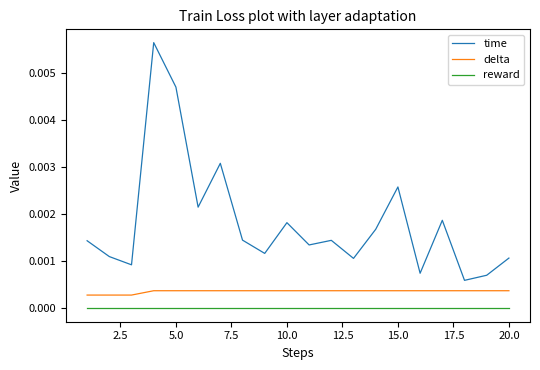

Which series has the widest spread of values?

time